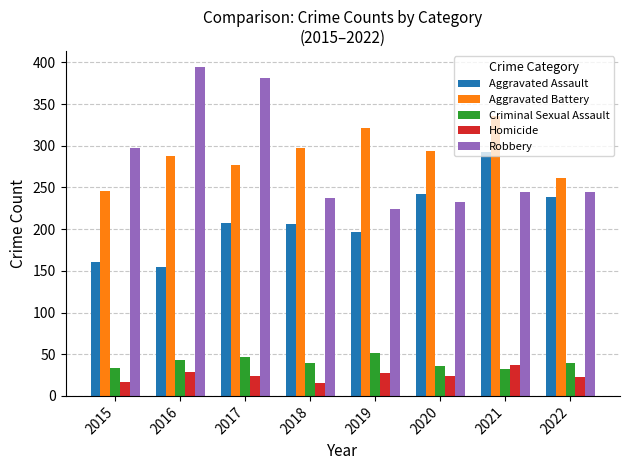

How many distinct data groups are displayed?

5